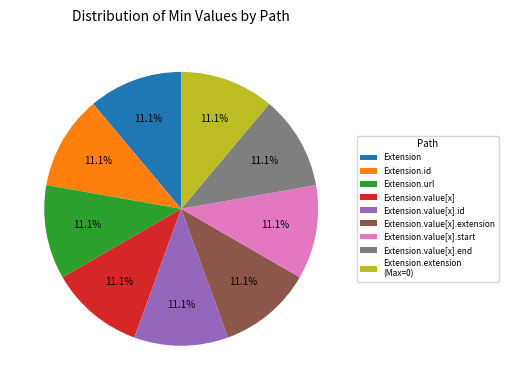

Is the sum of Extension.value[x] and Extension.id greater than half?

No